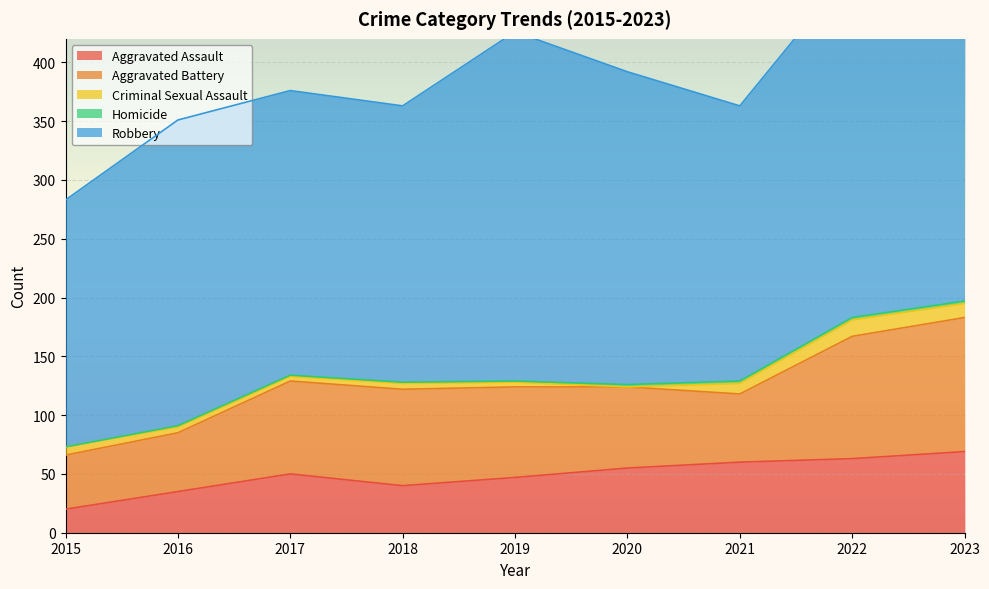

Count the number of categories in the chart.

9